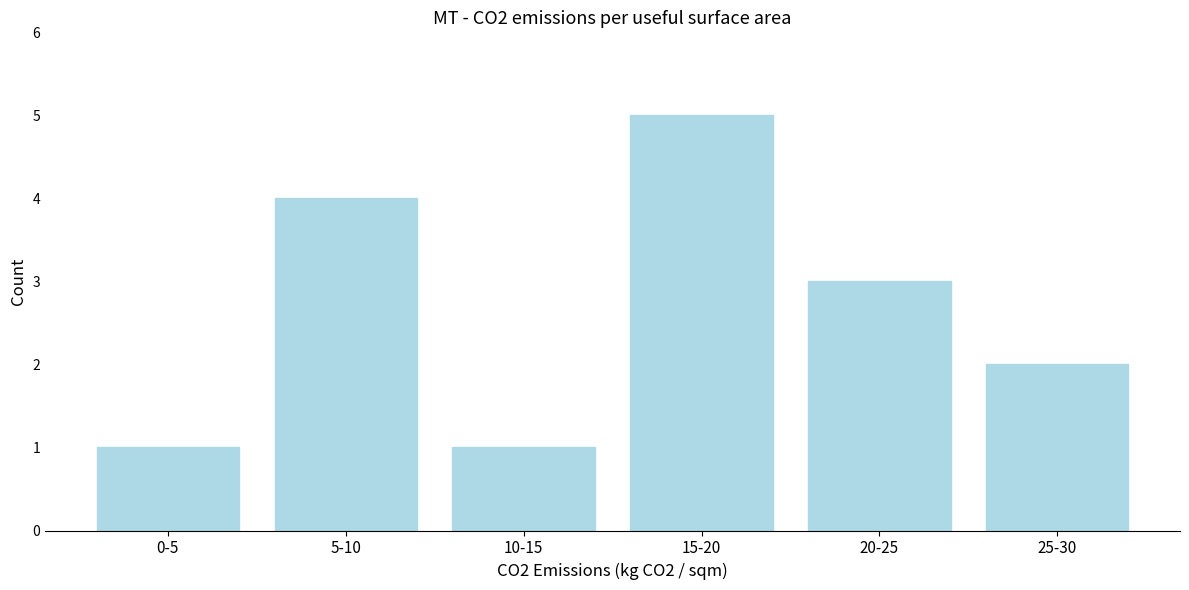

Reading left to right, transcribe all the data shown in this chart.

0-5=1	5-10=4	10-15=1	15-20=5	20-25=3	25-30=2